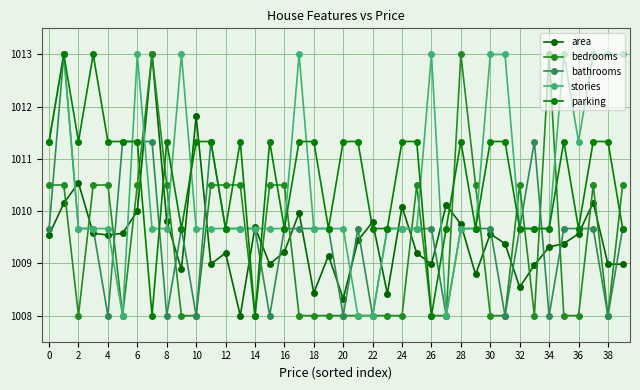

What are all the series names shown in the legend?

area, bedrooms, bathrooms, stories, parking